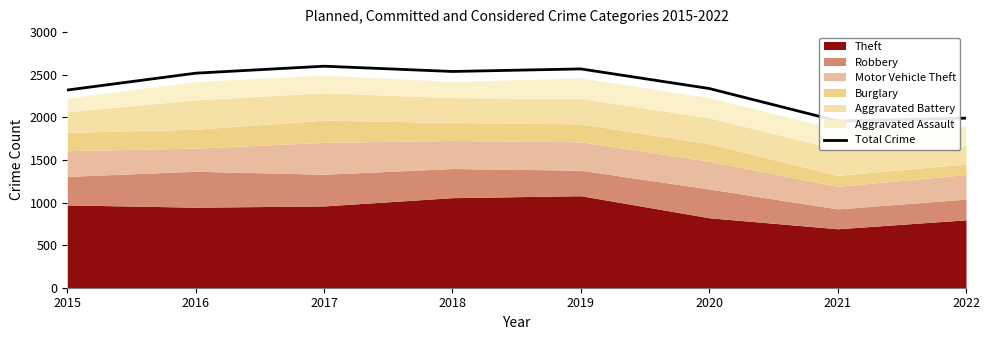

At which category does the data reach its first local peak?

2017